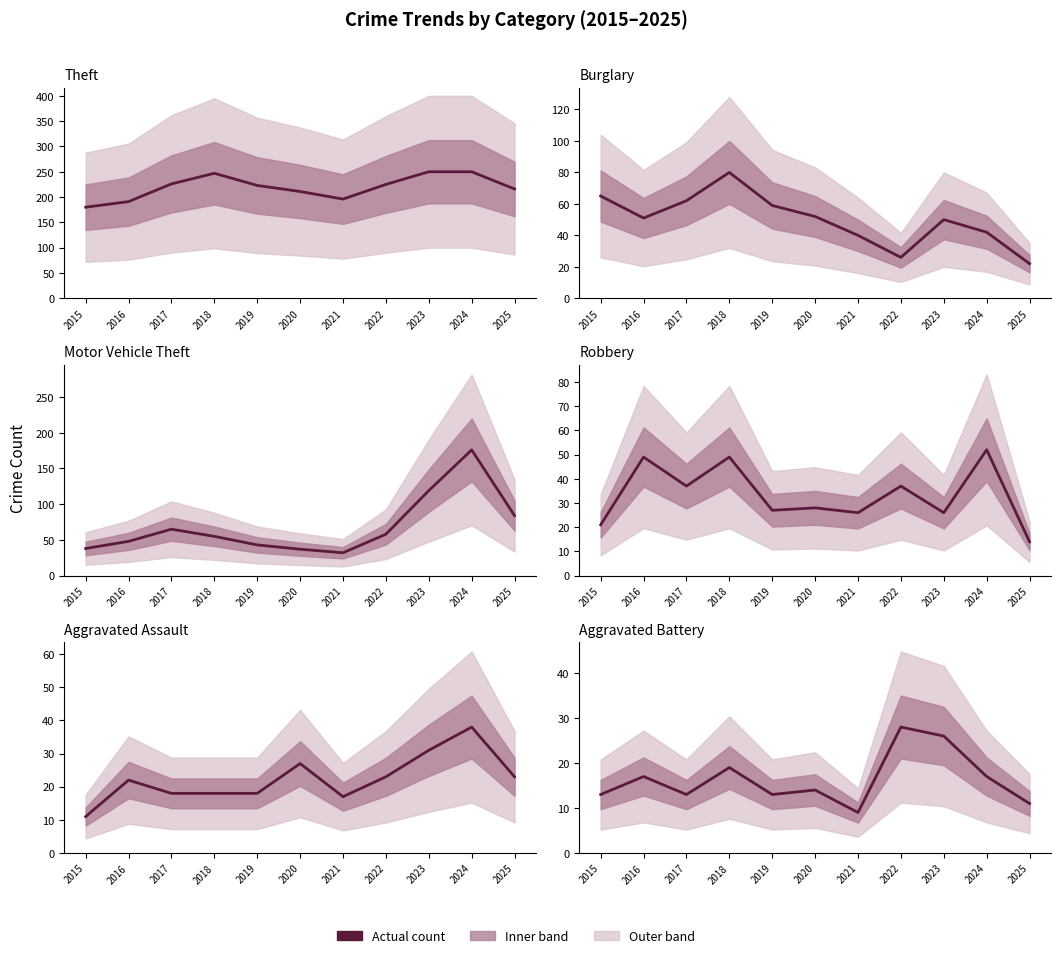

Count the number of categories in the chart.

11